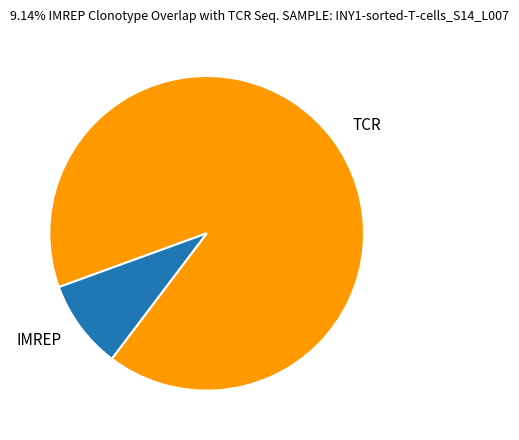

Is there a majority slice in this chart?

Yes